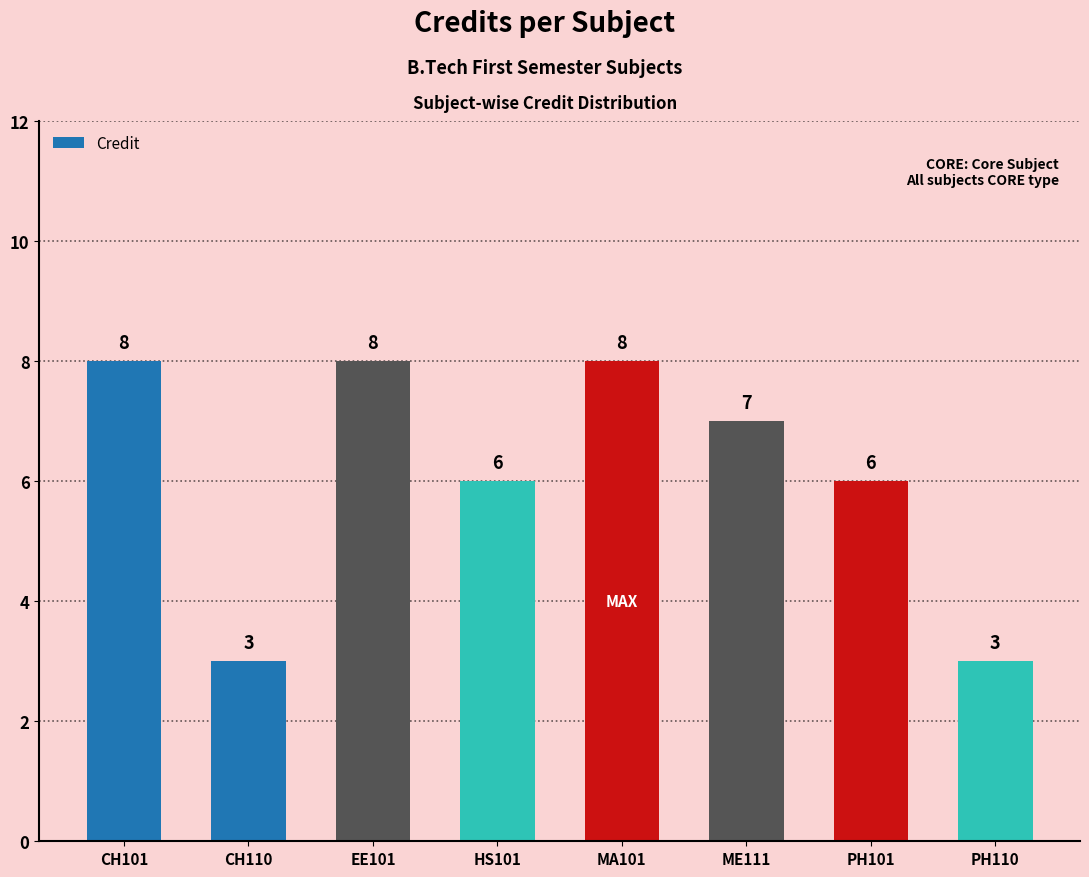

Count the number of categories in the chart.

8